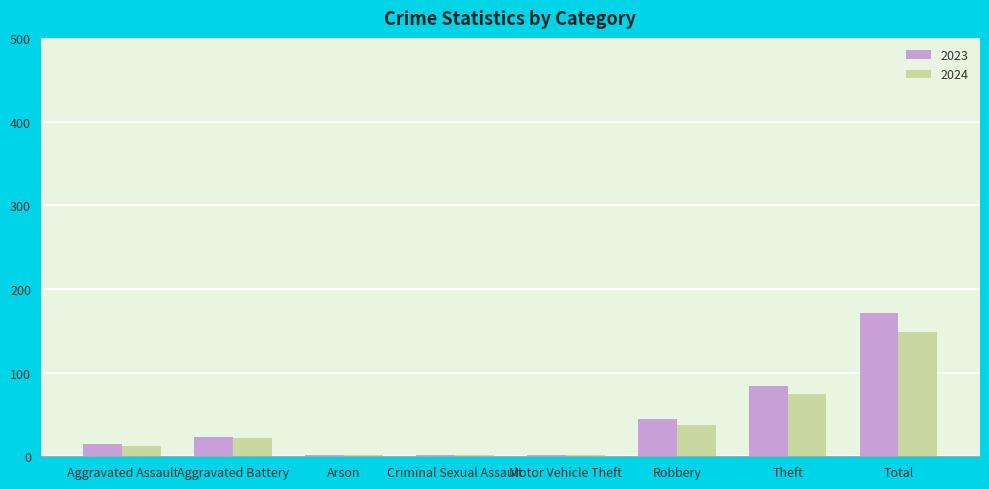

What is the maximum value for 2023?

171